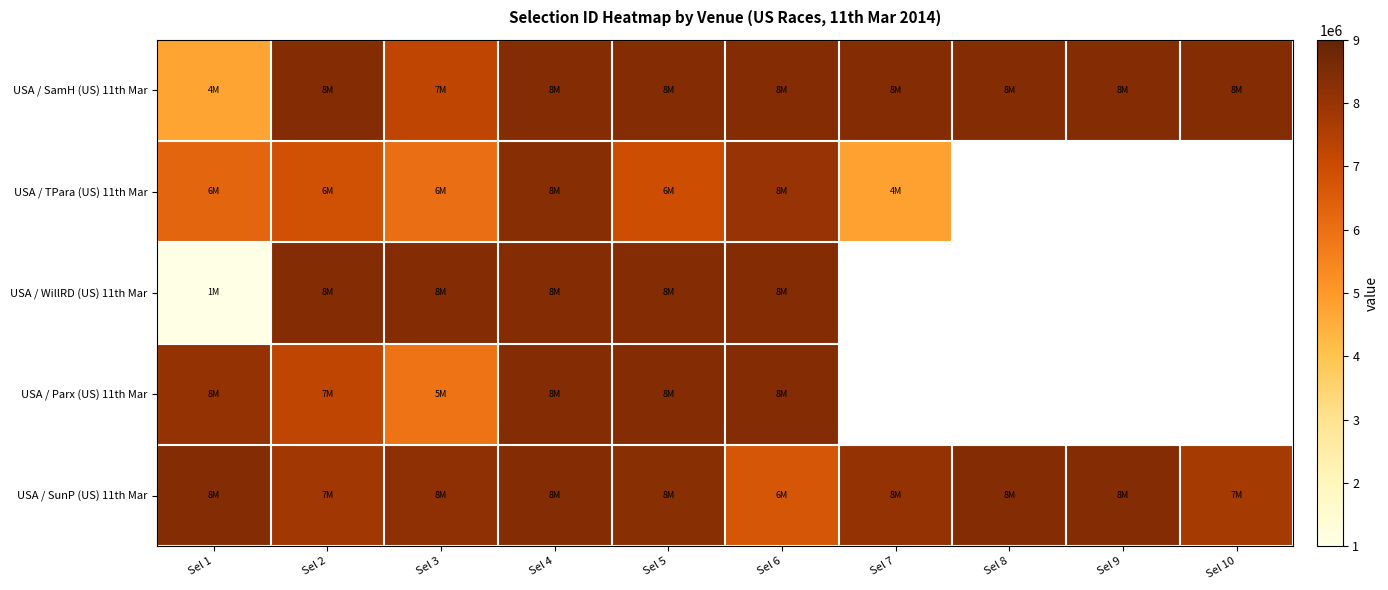

At which label does USA / SamH (US) 11th Mar first exceed 8380635?

Sel 2